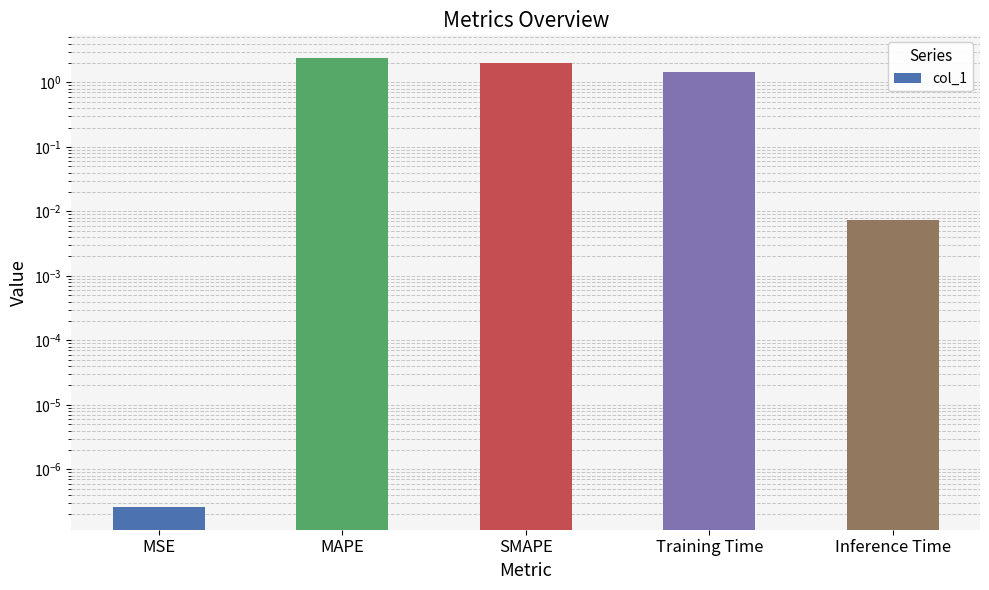

At which label is the value closest to 1?

Training Time